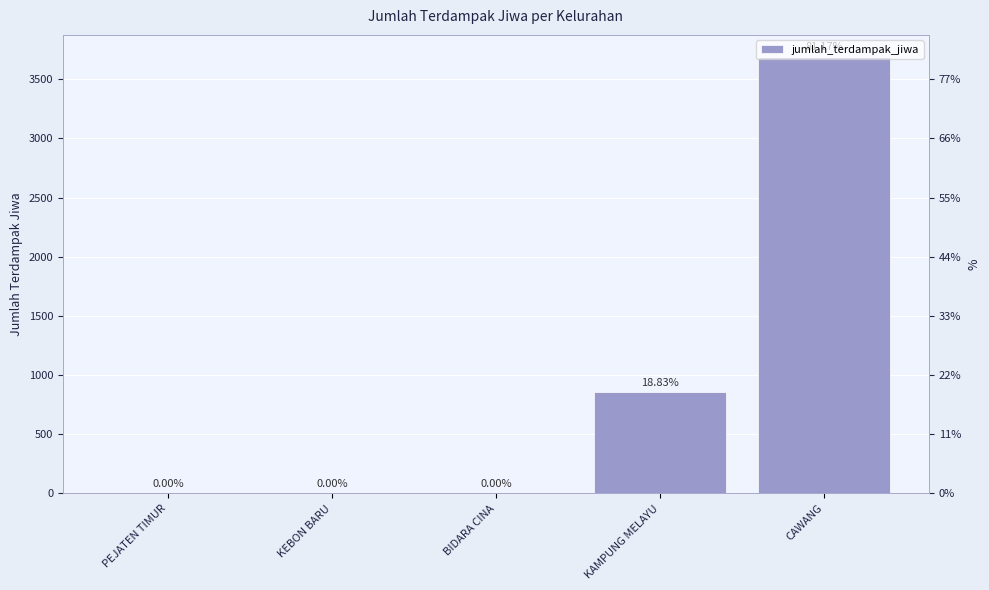

Reading left to right, extract all data points from this chart.

0	0	0	856	3691